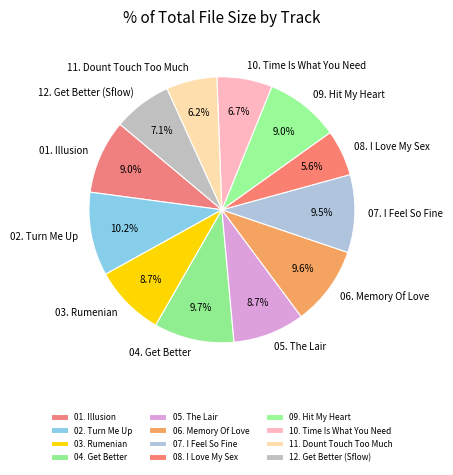

What is the smallest slice in the pie chart?

08. I Love My Sex